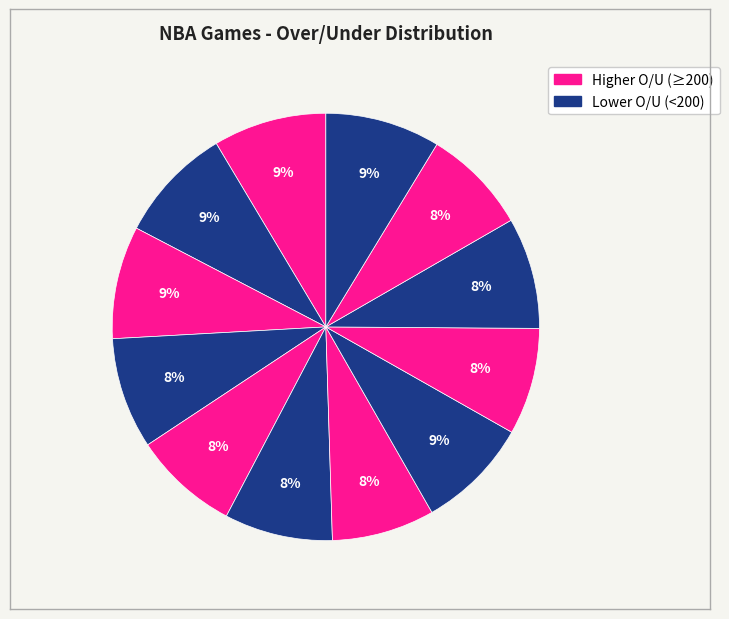

How many slices are in this pie chart?

12